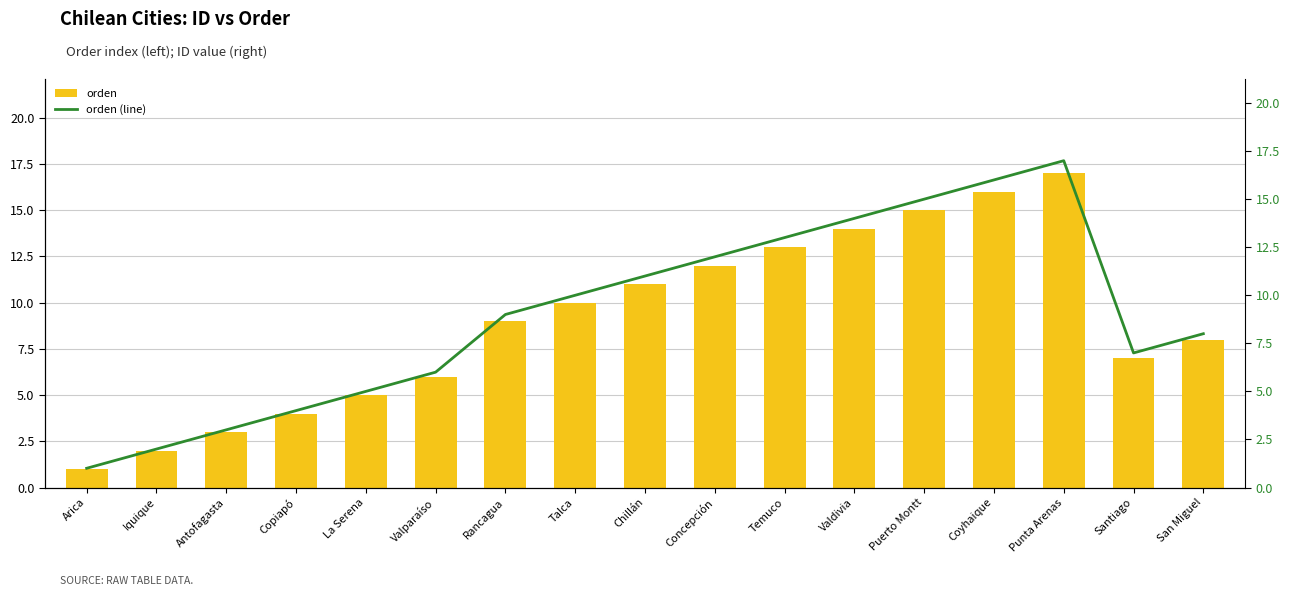

Which category has the highest value across all series?

Punta Arenas